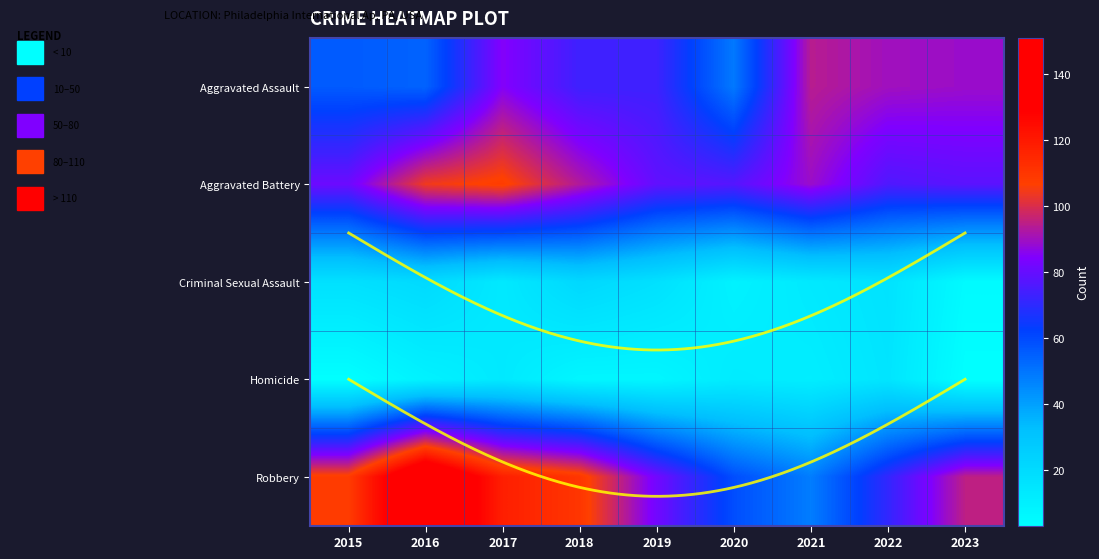

At how many categories does at least one series exceed 5?

9